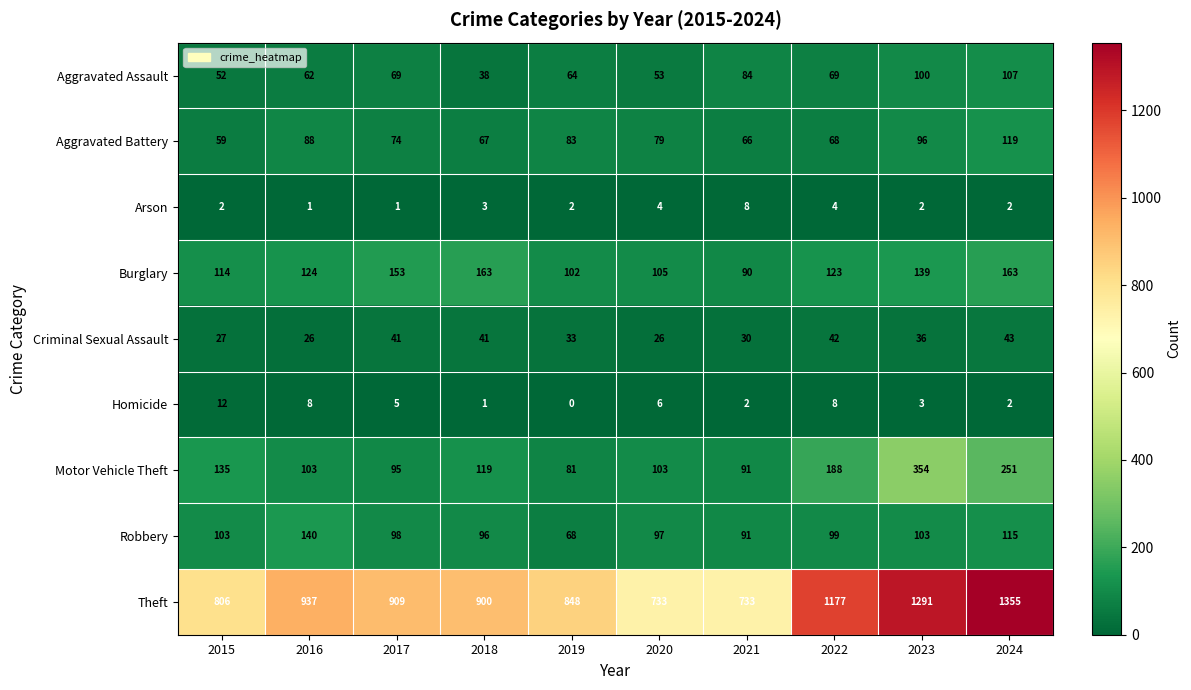

Which series has the largest total across all categories?

Theft